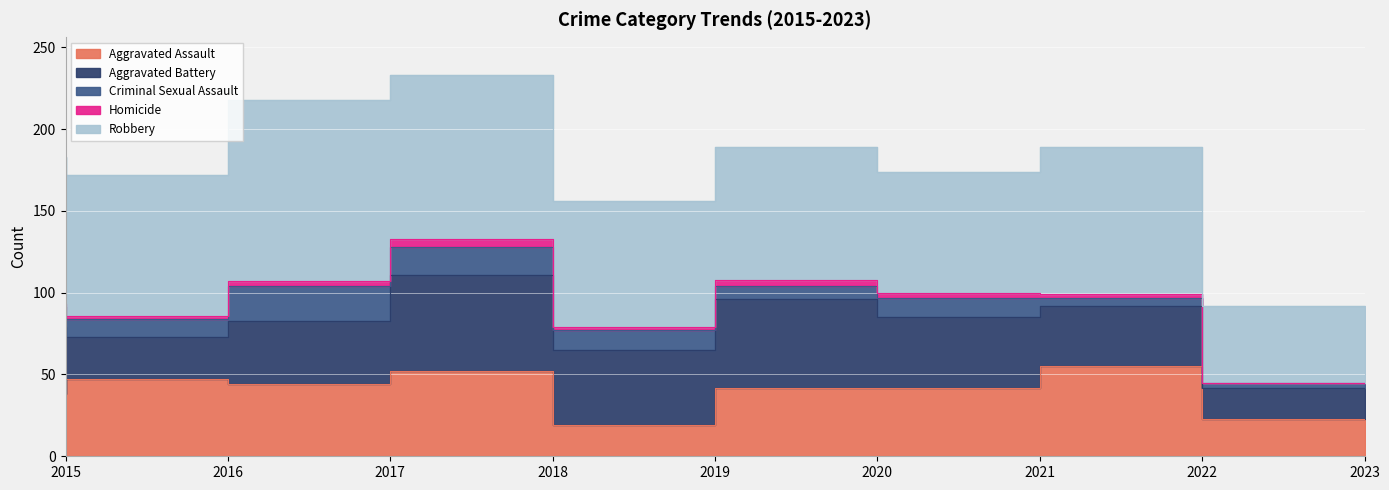

True or false: Aggravated Battery and Robbery cross at least once.

False